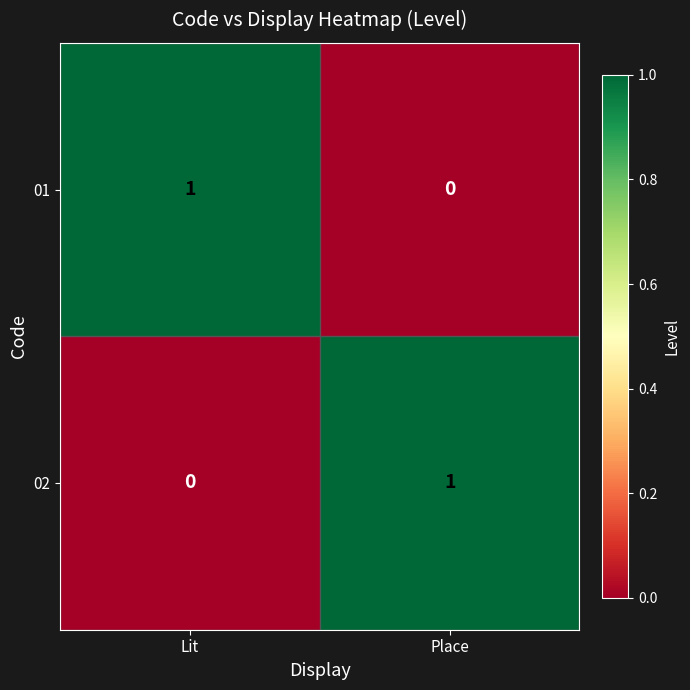

What is the spread (max minus min) of values at Place?

1